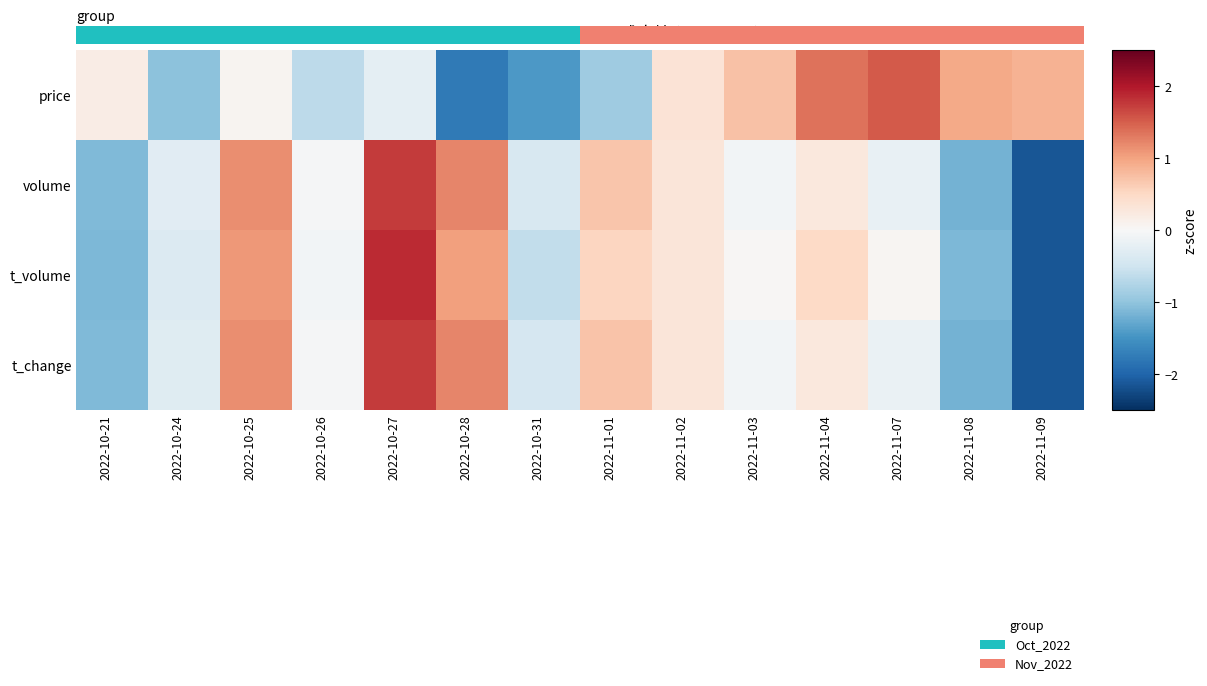

Which has a higher value, 2022-11-01 or 2022-11-04?

2022-11-04